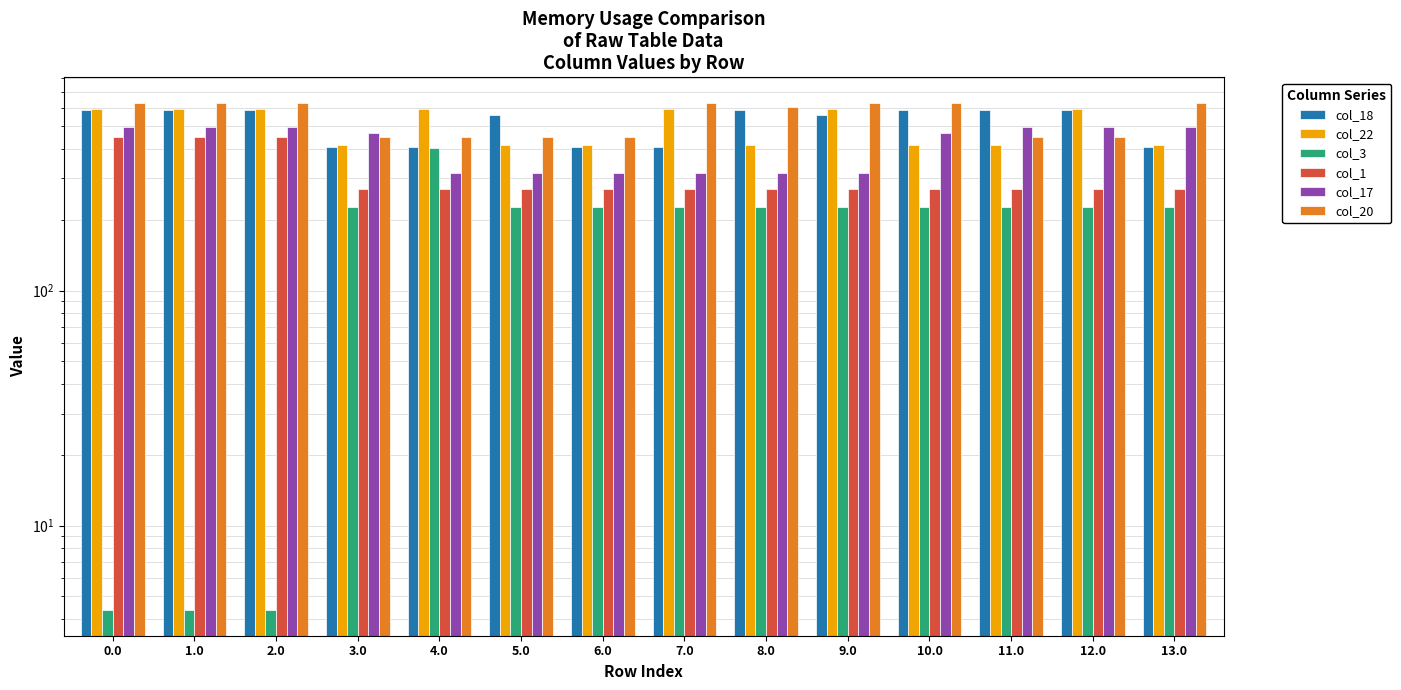

Reading left to right, what are all the values shown in this chart?

col_18: 586.7	586.7	586.7	408.7	408.7	559.9	408.7	408.7	586.7	559.9	586.7	586.7	586.7	408.7
col_22: 592.3	592.3	592.3	414.3	592.3	414.3	414.3	592.3	414.3	592.3	414.3	414.3	592.3	414.3
col_3: 4.4	4.4	4.4	226.4	404.4	226.4	226.4	226.4	226.4	226.4	226.4	226.4	226.4	226.4
col_1: 449.5	449.5	449.5	271.5	271.5	271.5	271.5	271.5	271.5	271.5	271.5	271.5	271.5	271.5
col_17: 494.8	494.8	494.8	468.1	316.8	316.8	316.8	316.8	316.8	316.8	468.1	494.8	494.8	494.8
col_20: 629.9	629.9	629.9	451.9	451.9	451.9	451.9	629.9	603.1	629.9	629.9	451.9	451.9	629.9